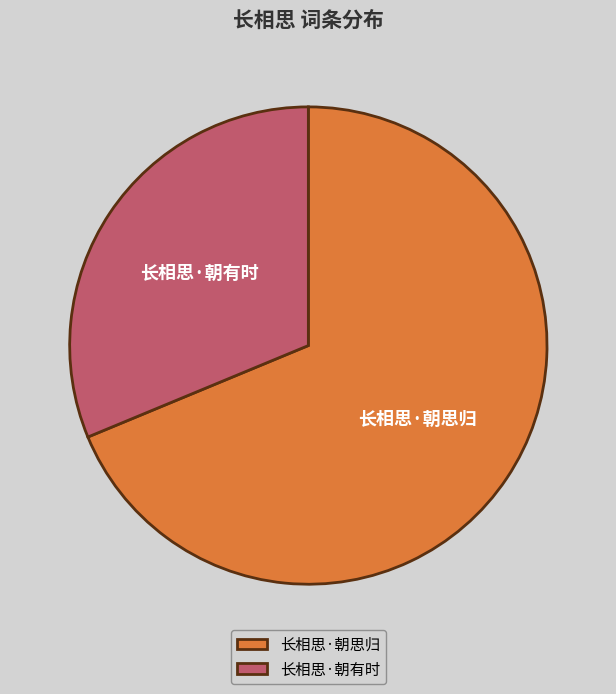

The 长相思·朝有时 slice represents 31% of the pie. True or false?

True